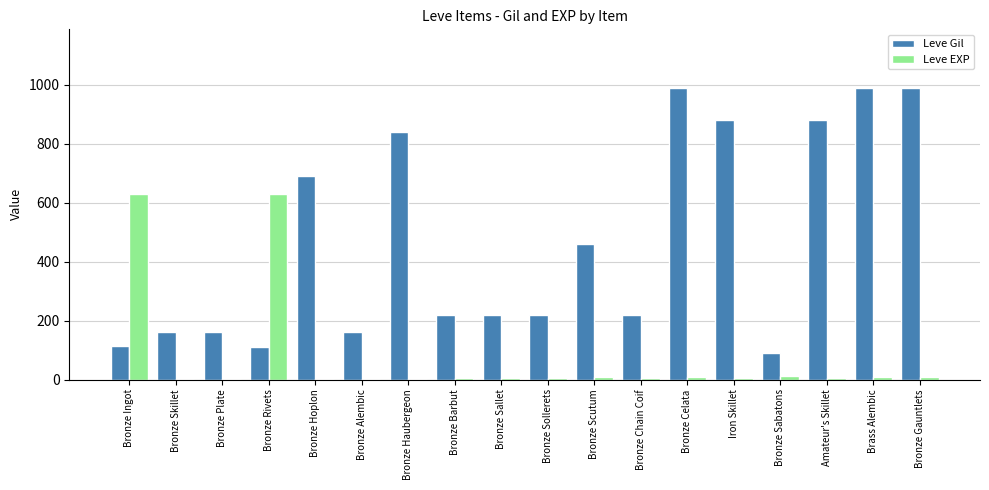

What is the greatest value displayed?

990